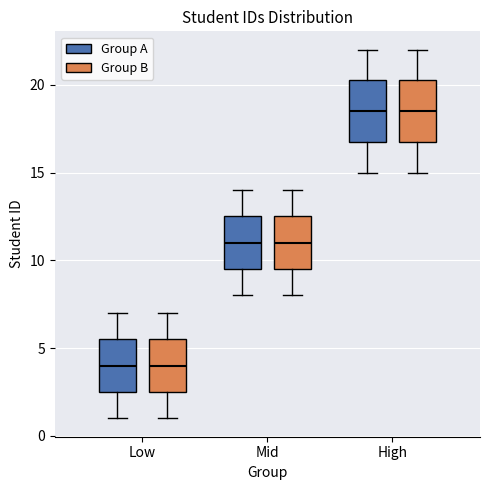

Reading left to right, read every box against the y-axis: the position of its median line, the range the box covers, and the ends of its whiskers. The values are not printed on the chart, so give them approximately, as read against the axis.

Low (Group A): median 4.0, box 2.5 to 5.5, whiskers 1.0 to 7.0
Low (Group B): median 4.0, box 2.5 to 5.5, whiskers 1.0 to 7.0
Mid (Group A): median 11.0, box 9.5 to 12.5, whiskers 8.0 to 14.0
Mid (Group B): median 11.0, box 9.5 to 12.5, whiskers 8.0 to 14.0
High (Group A): median 18.5, box 17.0 to 20.5, whiskers 15.0 to 22.0
High (Group B): median 18.5, box 17.0 to 20.5, whiskers 15.0 to 22.0